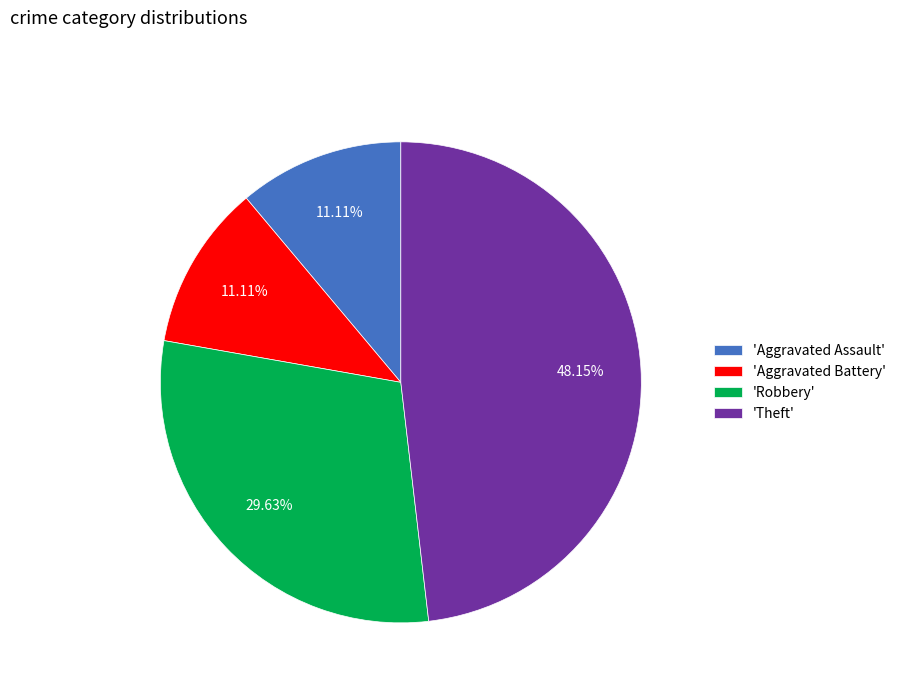

Do 'Aggravated Assault' and 'Aggravated Battery' together represent more than half of the pie?

No